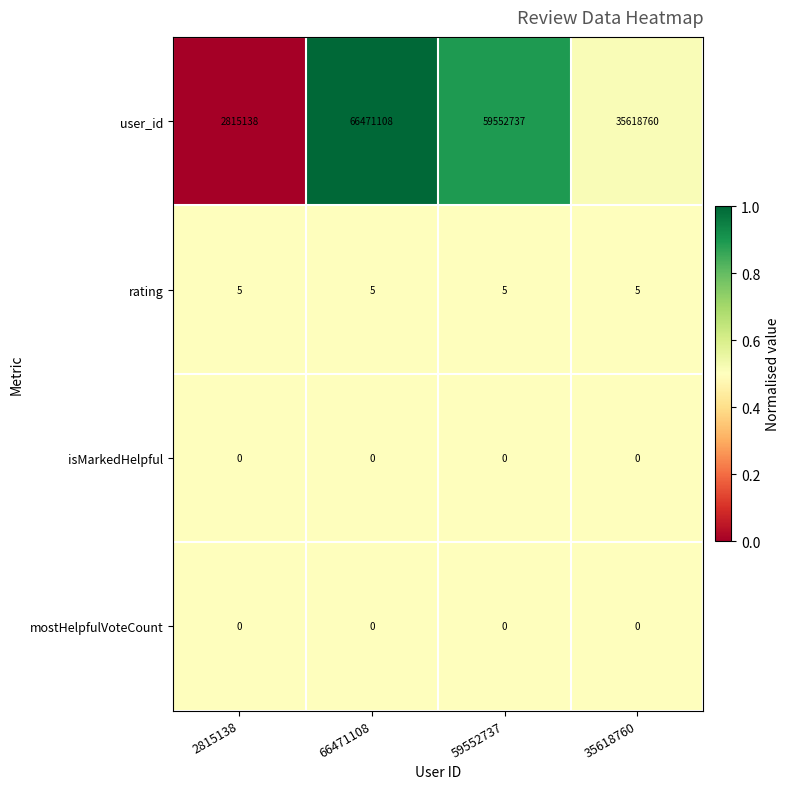

How many data points does each series have?

4